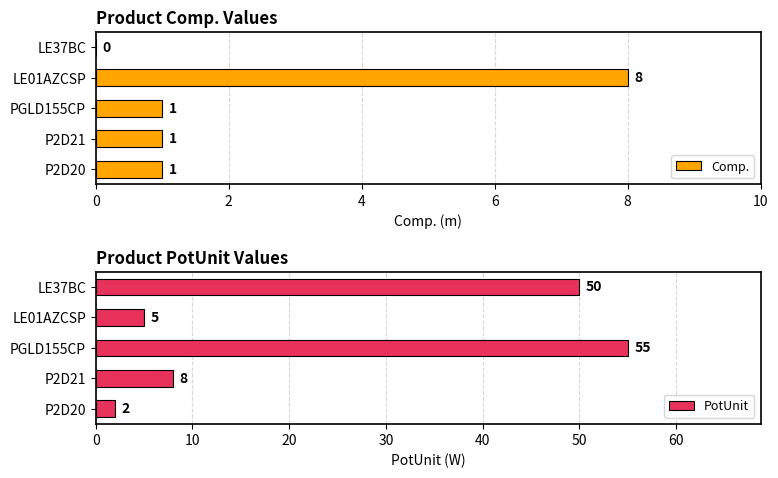

Rank the series by their average value, from highest to lowest.

PotUnit, Comp.